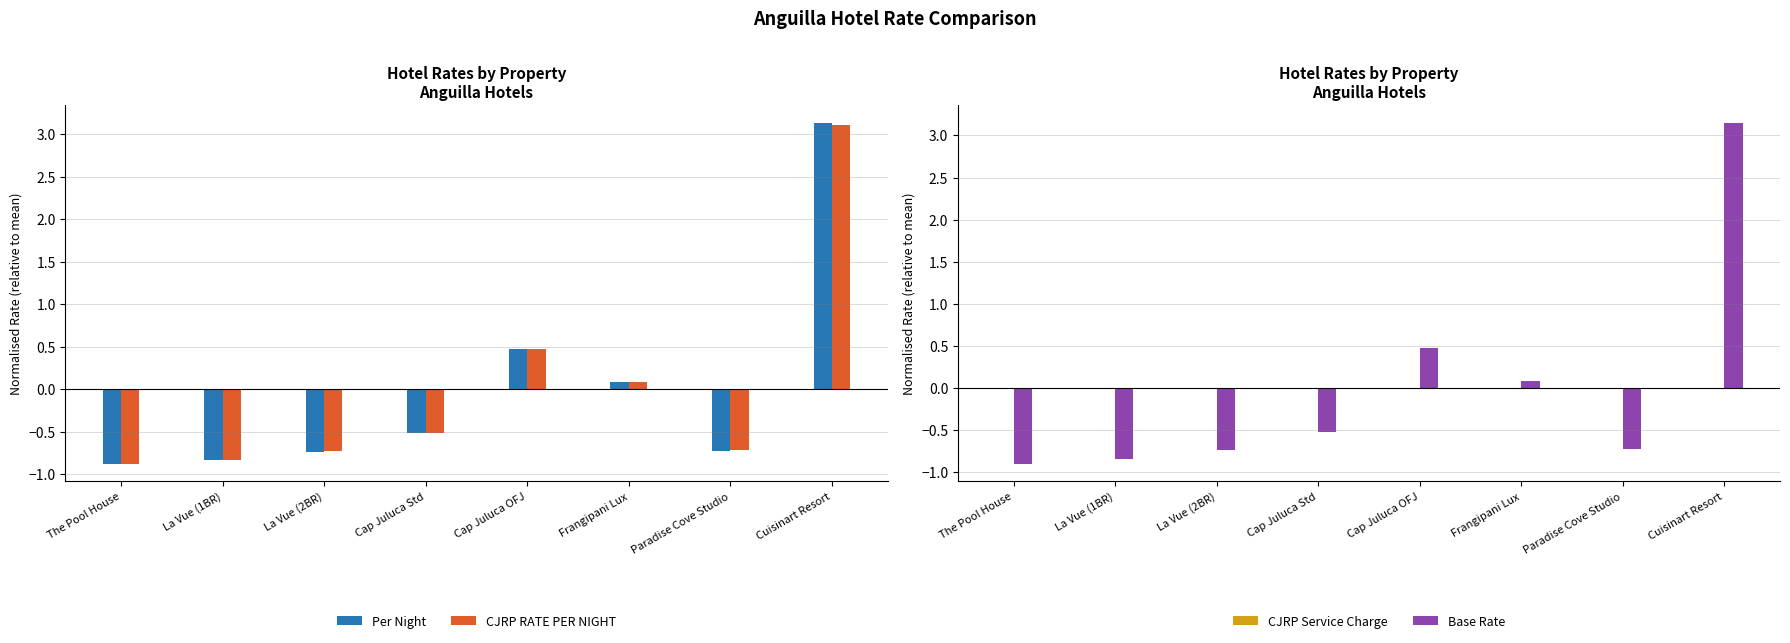

What are all the series names shown in the legend?

Per Night, CJRP RATE PER NIGHT, CJRP Service Charge, Base Rate